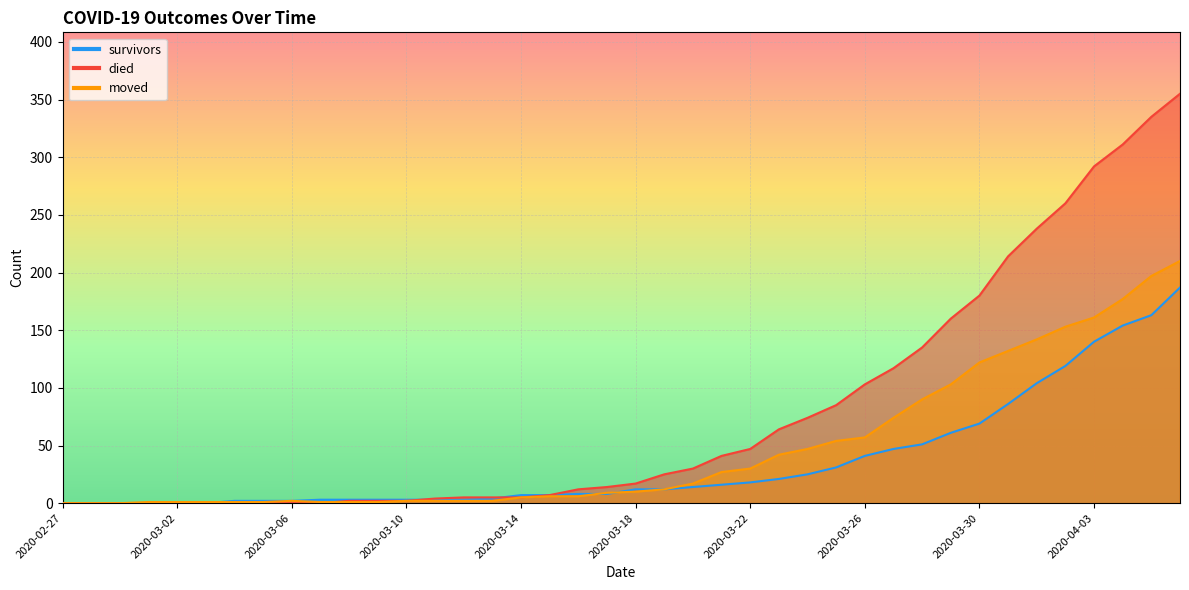

Which series has the widest spread of values?

died